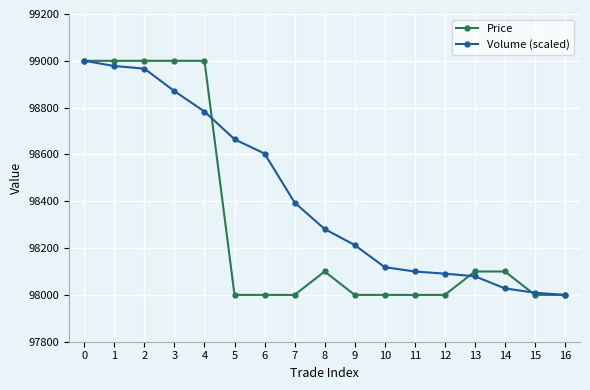

Between 14 and 16, which series saw the biggest shift?

Price